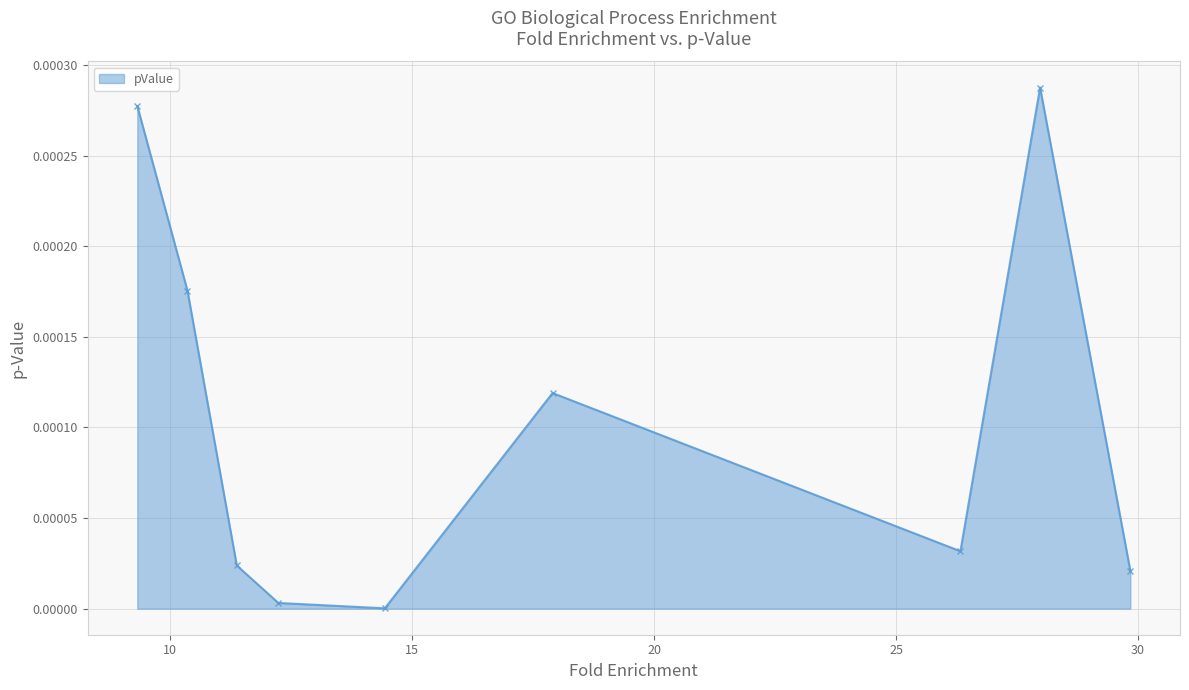

How many interior local valleys (lower than both neighbors) does the data have?

2